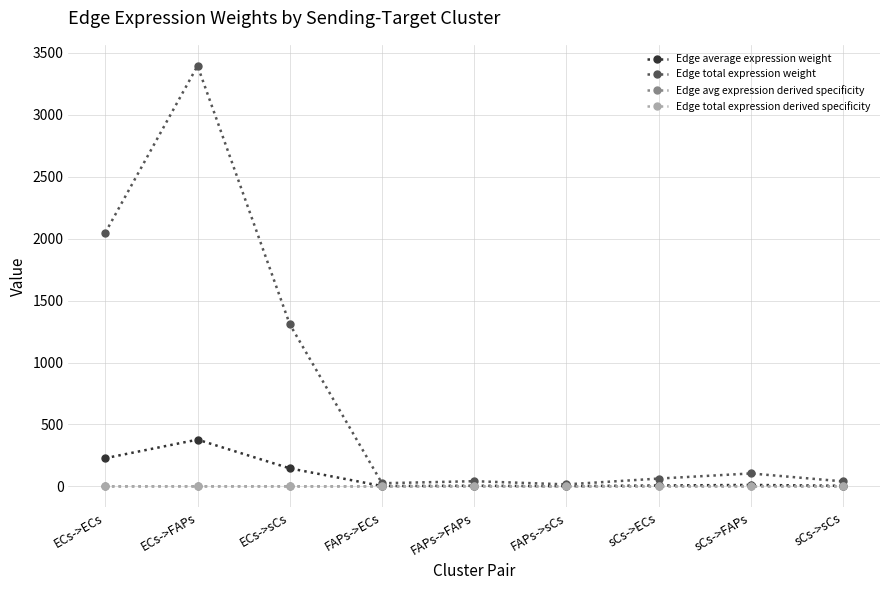

Reading right to left, list all the values displayed in this chart.

Edge average expression weight: sCs->sCs=4.5	sCs->FAPs=11.6	sCs->ECs=7.0	FAPs->sCs=1.8	FAPs->FAPs=4.6	FAPs->ECs=2.8	ECs->sCs=145.5	ECs->FAPs=377.3	ECs->ECs=227.6
Edge total expression weight: sCs->sCs=40.2	sCs->FAPs=104.3	sCs->ECs=62.9	FAPs->sCs=16.1	FAPs->FAPs=41.7	FAPs->ECs=25.2	ECs->sCs=1309.2	ECs->FAPs=3395.7	ECs->ECs=2048.7
Edge avg expression derived specificity: sCs->sCs=0.0	sCs->FAPs=0.0	sCs->ECs=0.0	FAPs->sCs=0.0	FAPs->FAPs=0.0	FAPs->ECs=0.0	ECs->sCs=0.2	ECs->FAPs=0.5	ECs->ECs=0.3
Edge total expression derived specificity: sCs->sCs=0.0	sCs->FAPs=0.0	sCs->ECs=0.0	FAPs->sCs=0.0	FAPs->FAPs=0.0	FAPs->ECs=0.0	ECs->sCs=0.2	ECs->FAPs=0.5	ECs->ECs=0.3